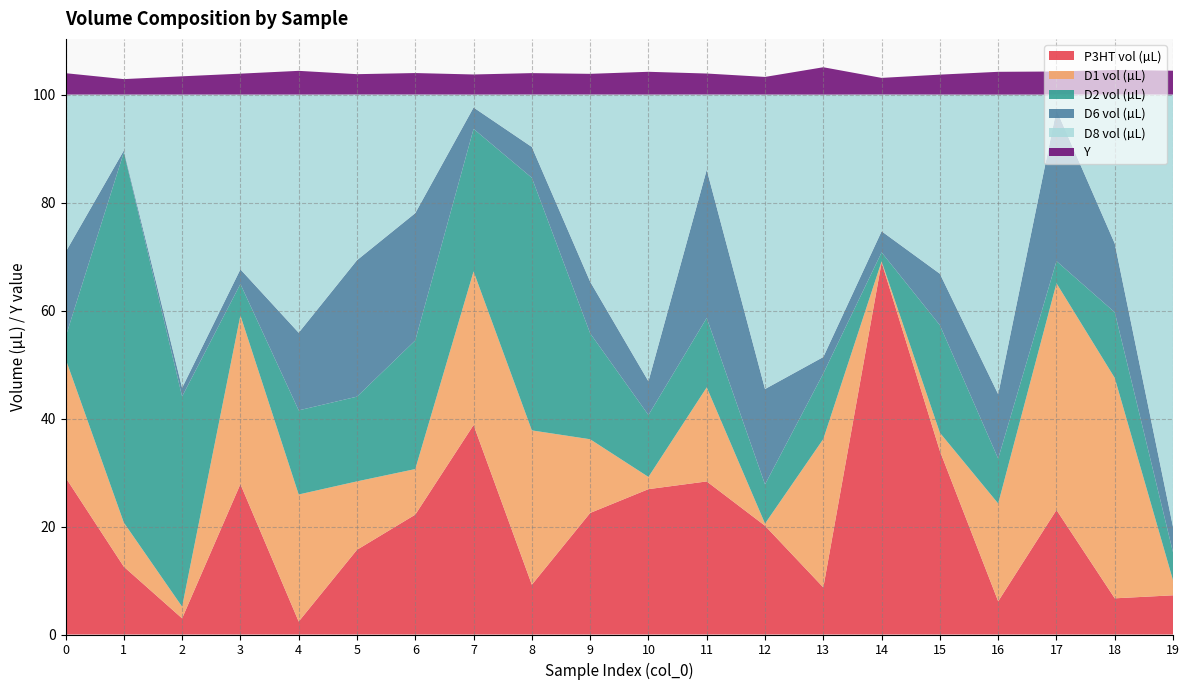

Reading left to right, list all the values displayed in this chart.

P3HT vol (µL): 0=29.1	1=12.6	2=3.0	3=27.9	4=2.4	5=15.7	6=22.2	7=38.8	8=9.2	9=22.5	10=26.9	11=28.4	12=20.1	13=8.7	14=68.9	15=34.0	16=6.2	17=23.1	18=6.7	19=7.3
D1 vol (µL): 0=22.0	1=8.2	2=2.2	3=31.2	4=23.5	5=12.7	6=8.4	7=28.4	8=28.6	9=13.7	10=2.3	11=17.4	12=0.4	13=27.5	14=0.2	15=3.4	16=18.1	17=42.0	18=40.8	19=2.8
D2 vol (µL): 0=4.0	1=68.6	2=38.9	3=5.8	4=15.6	5=15.7	6=23.8	7=26.4	8=46.8	9=19.6	10=11.5	11=12.9	12=7.3	13=12.1	14=1.7	15=19.9	16=8.3	17=4.1	18=12.2	19=5.2
D6 vol (µL): 0=15.7	1=0.3	2=1.6	3=2.7	4=14.4	5=25.3	6=23.6	7=4.0	8=5.7	9=9.6	10=6.2	11=27.4	12=17.7	13=3.0	14=3.9	15=9.5	16=11.9	17=28.0	18=12.7	19=4.7
D8 vol (µL): 0=29.2	1=10.4	2=54.3	3=32.4	4=44.1	5=30.7	6=22.0	7=2.4	8=9.7	9=34.7	10=53.1	11=13.9	12=54.5	13=48.6	14=25.3	15=33.2	16=55.5	17=2.8	18=27.6	19=80.1
Y: 0=4.0	1=2.9	2=3.4	3=3.9	4=4.4	5=3.8	6=4.0	7=3.7	8=4.0	9=3.8	10=4.2	11=3.9	12=3.3	13=5.1	14=3.1	15=3.7	16=4.2	17=4.3	18=4.5	19=4.4